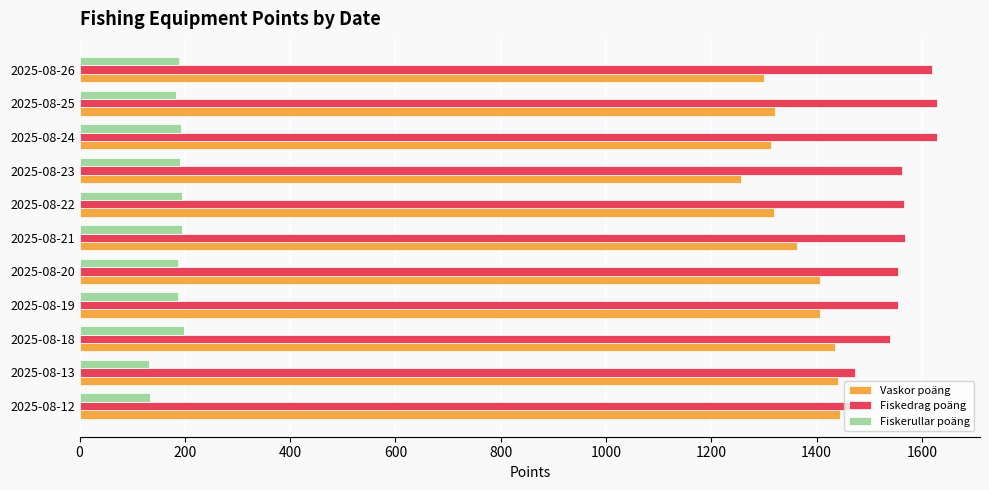

What is the difference between the highest and lowest values at 2025-08-26?

1431